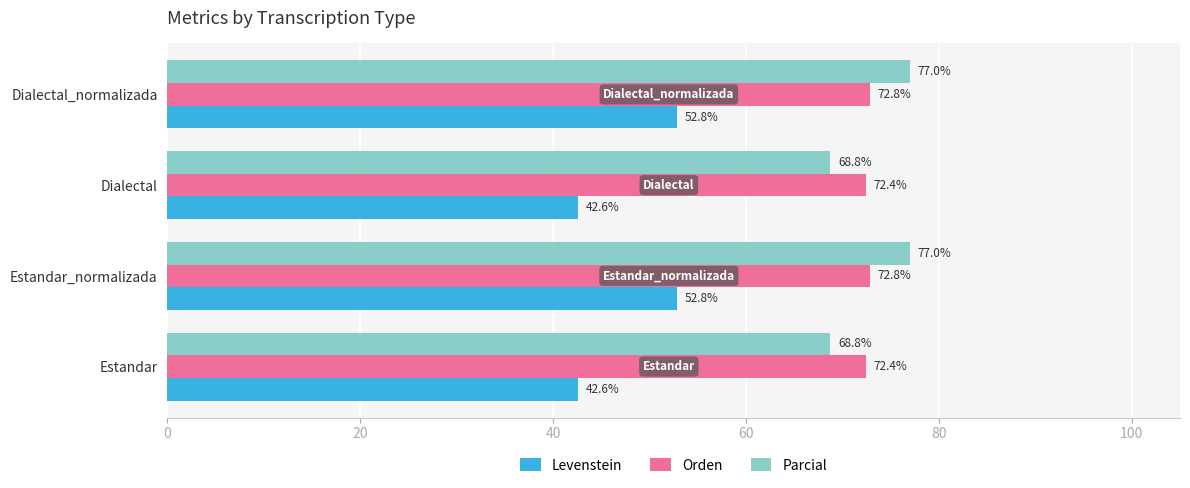

Which series has the largest range (max minus min)?

Levenstein